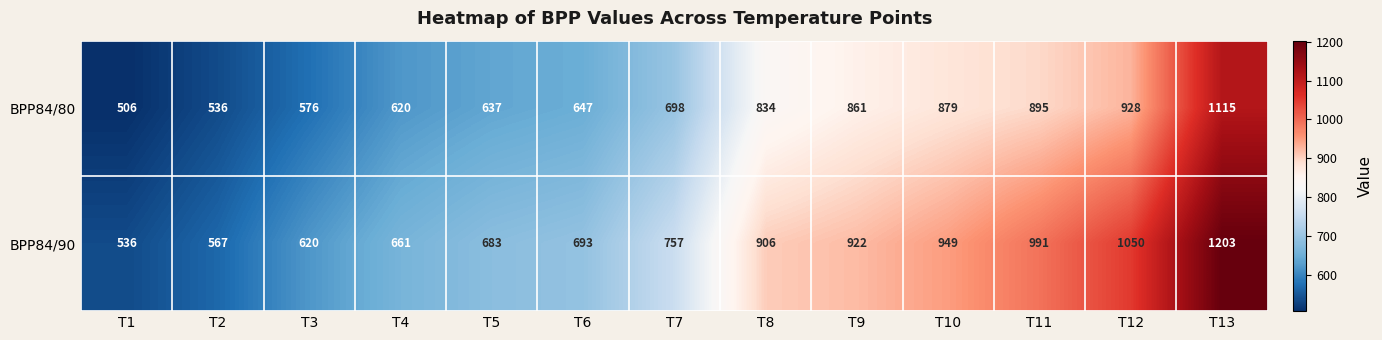

What is the smallest value displayed?

506